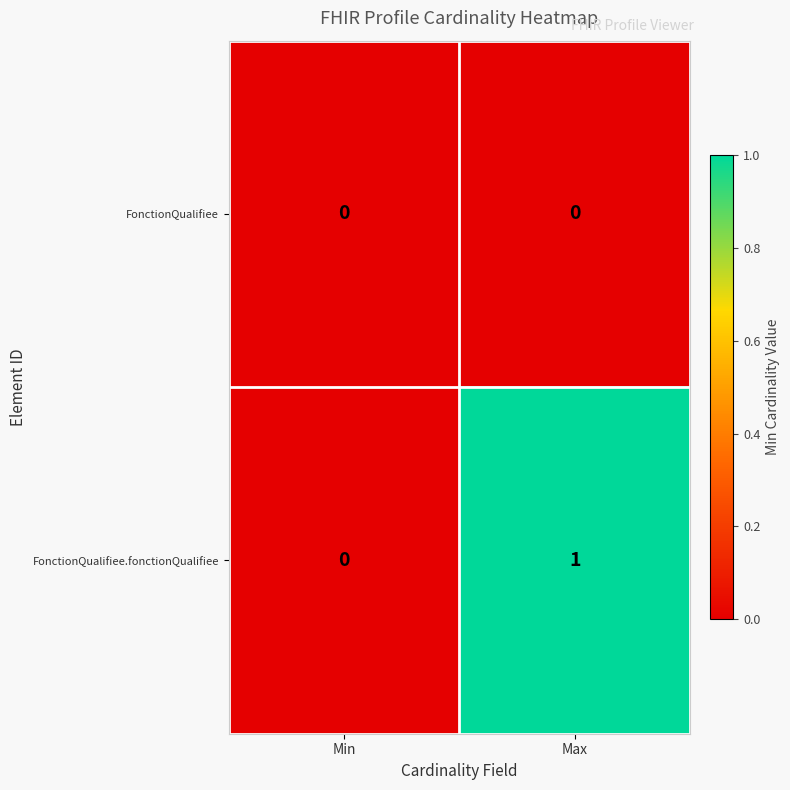

Which series has the largest range (max minus min)?

FonctionQualifiee.fonctionQualifiee